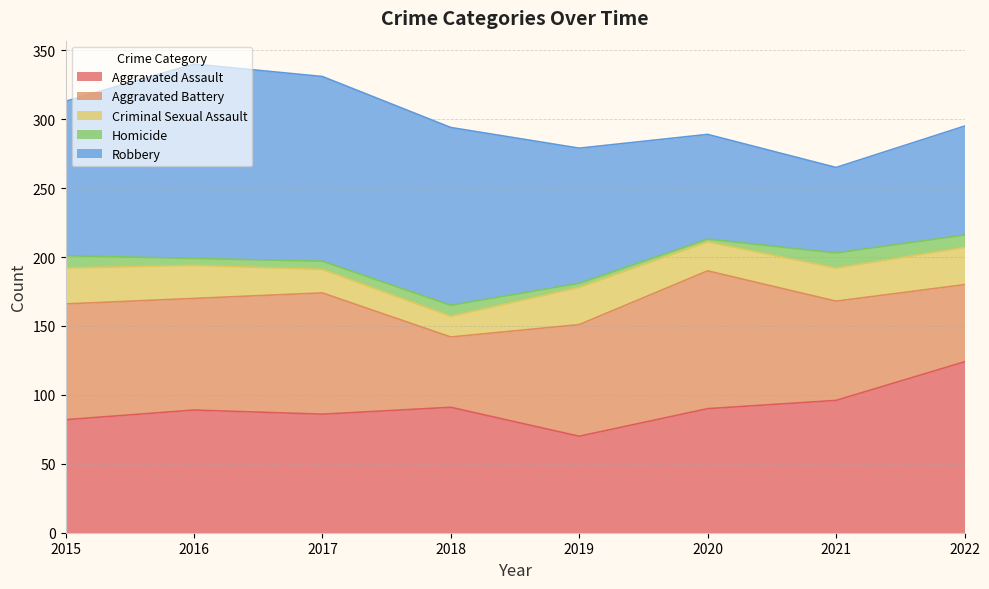

What is the difference between the highest and lowest values at 2015?

103